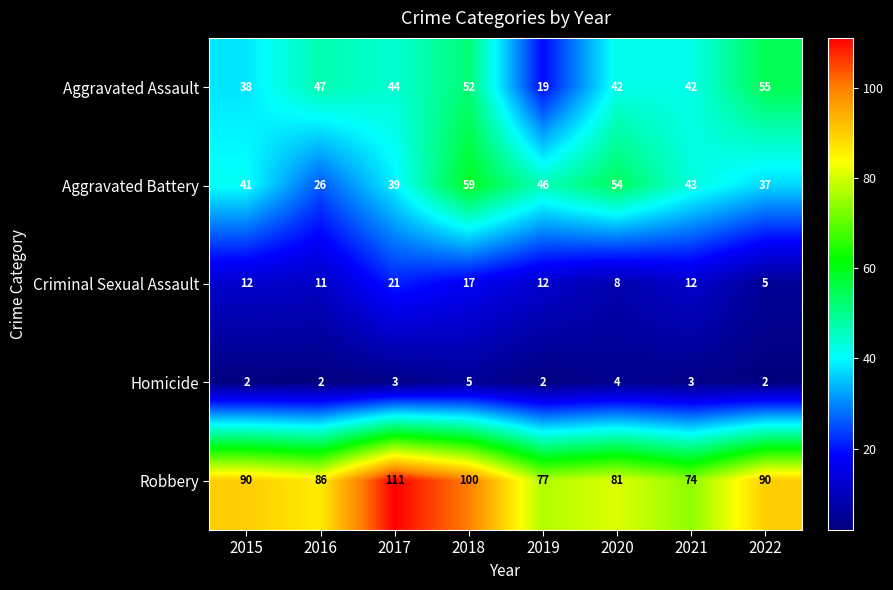

True or false: Homicide has a value of 1 at 2022.

False